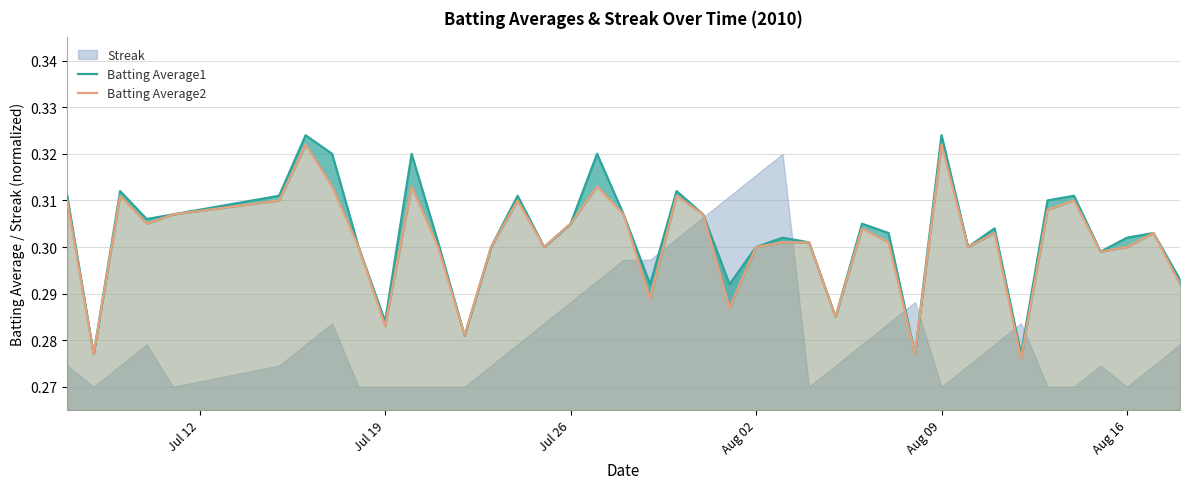

What is the average value of the Batting Average1 series?

0.3